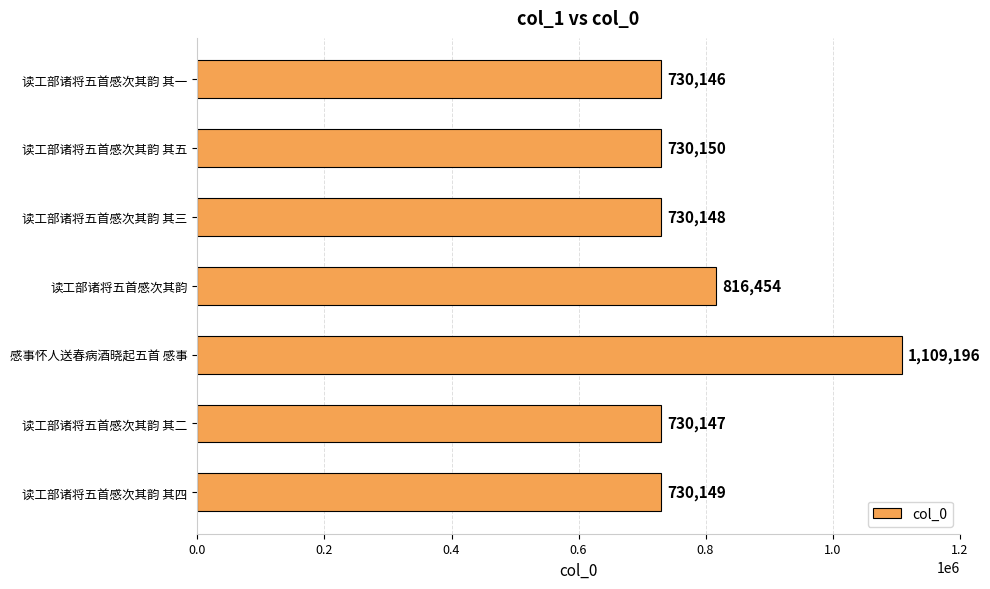

How many series are shown in this chart?

1